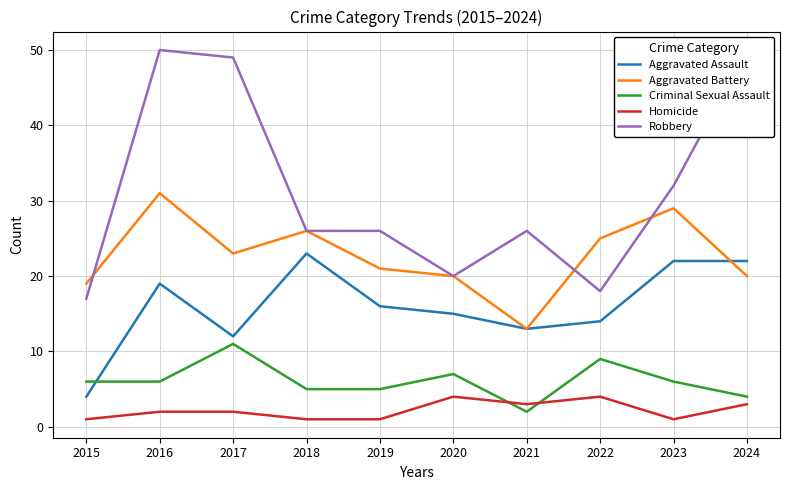

List the series in order of their peak value, highest first.

Robbery, Aggravated Battery, Aggravated Assault, Criminal Sexual Assault, Homicide